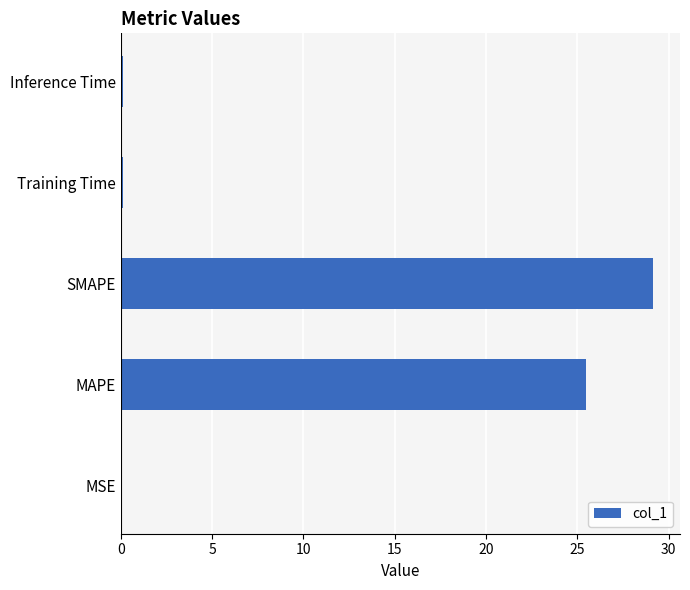

Which category has the highest value across all series?

SMAPE